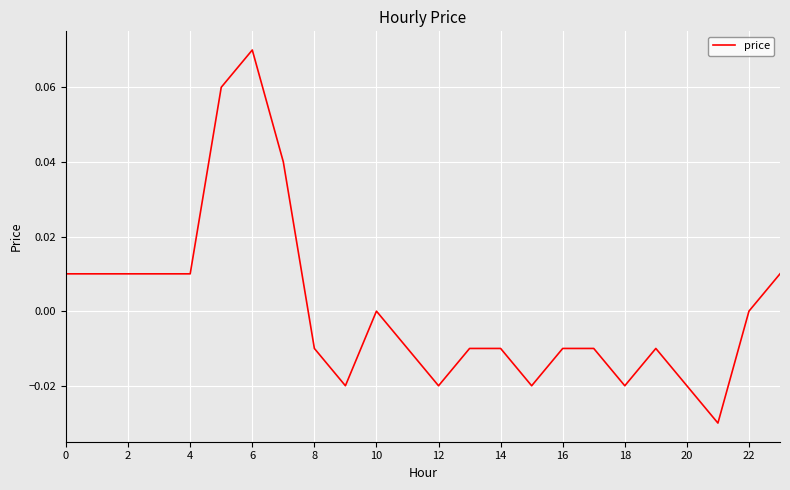

How many lines are shown in the chart?

1